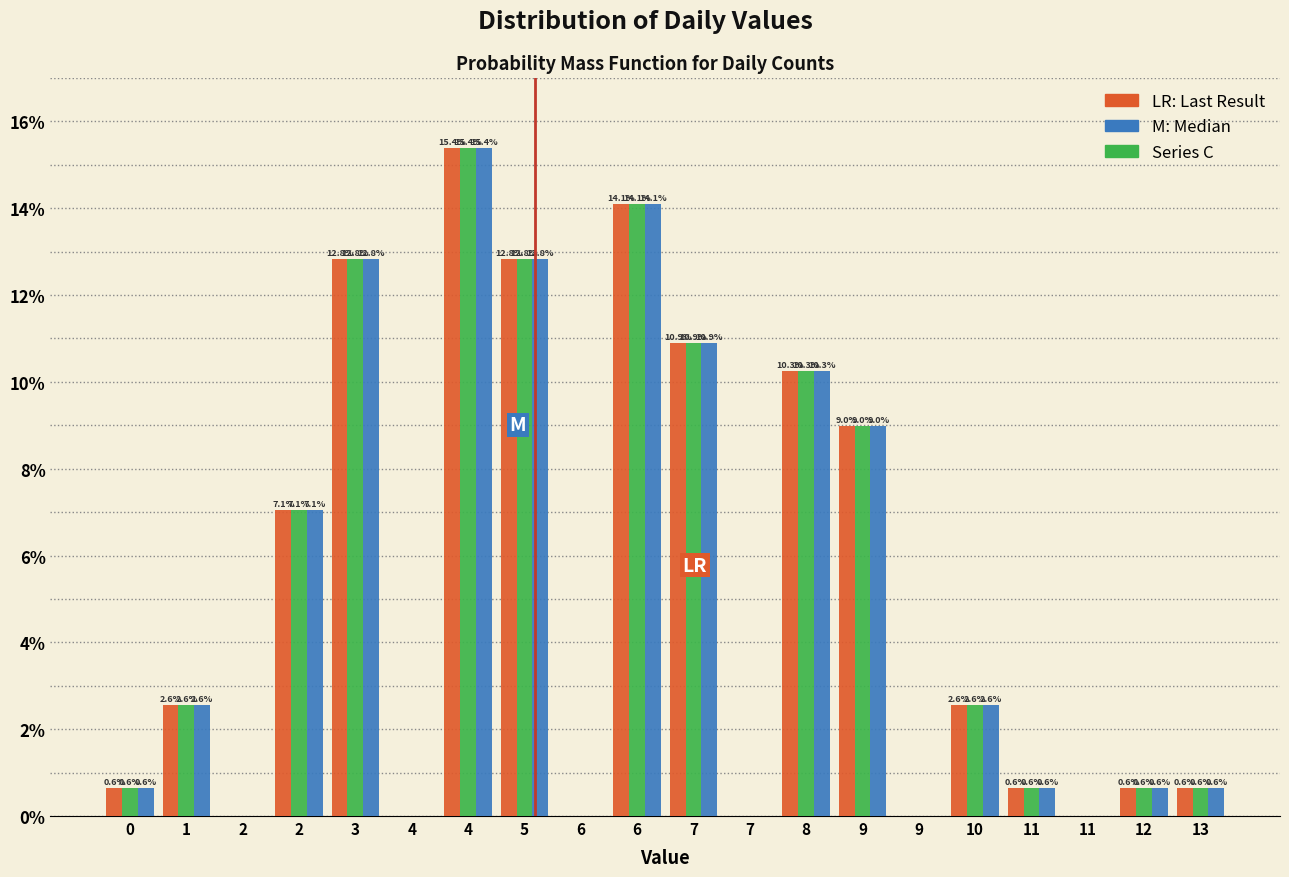

How many series are shown in this chart?

3